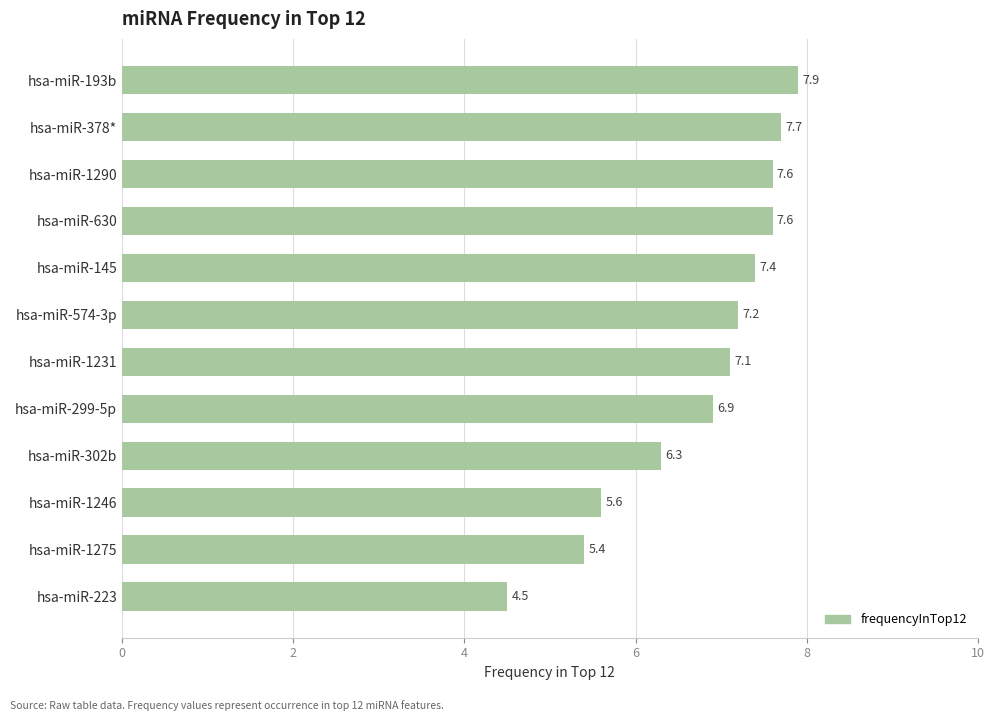

Which category has the lowest value across all series?

hsa-miR-223